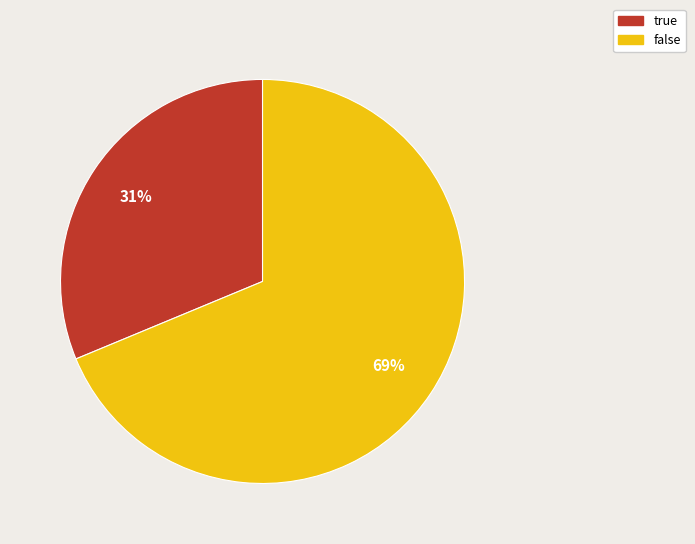

Is true the majority of the pie?

No